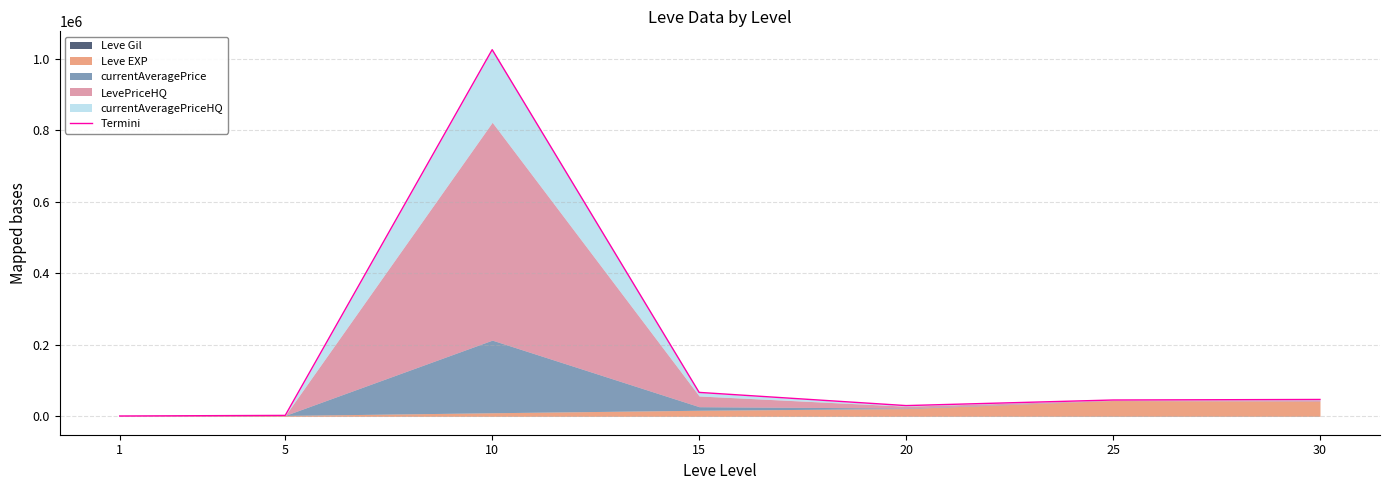

What is the average value?

174270.7